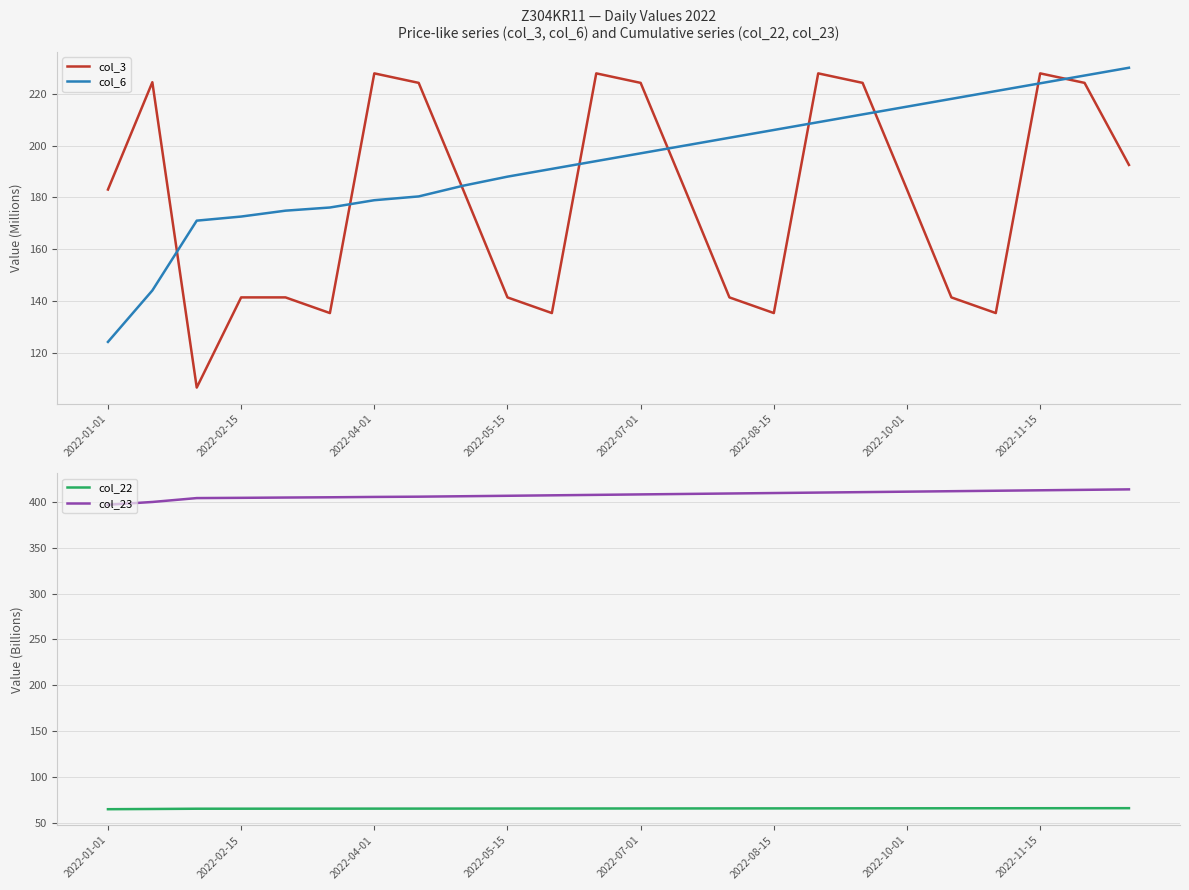

Which series has the widest spread of values?

col_3